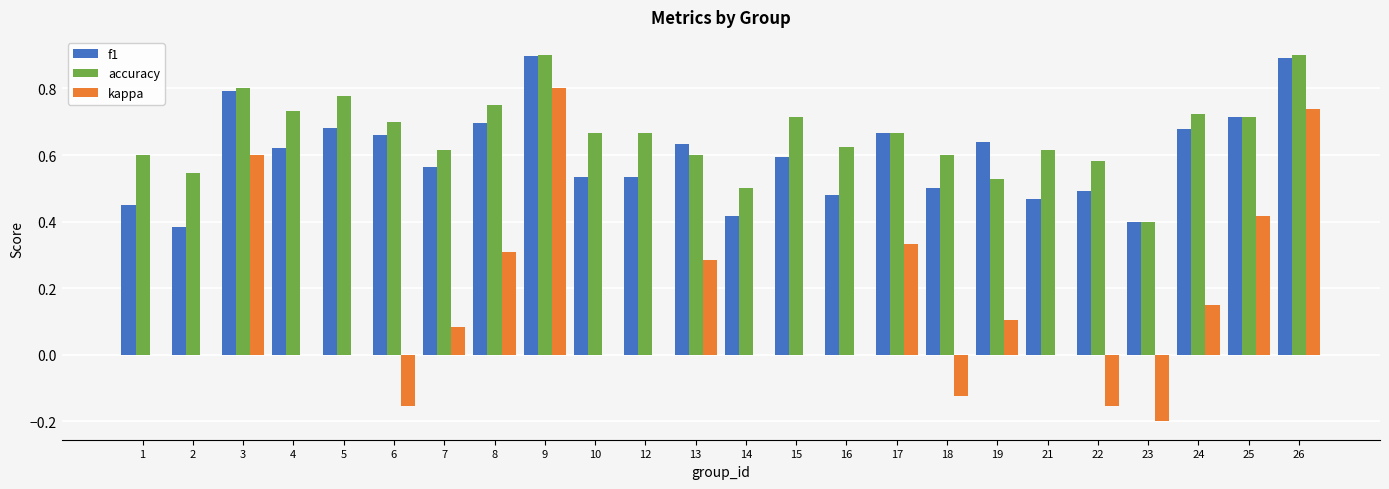

What is the sum of all accuracy values?

15.9